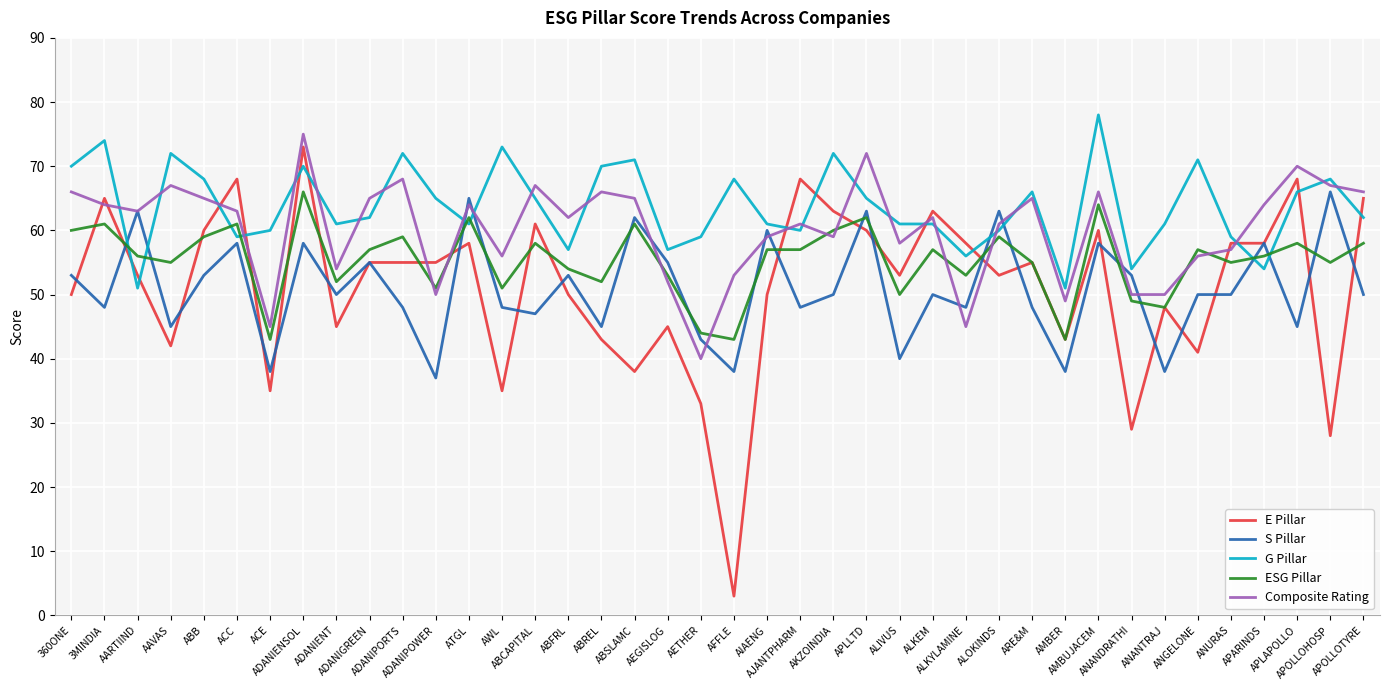

True or false: Composite Rating has more than 1 interior local peaks.

True